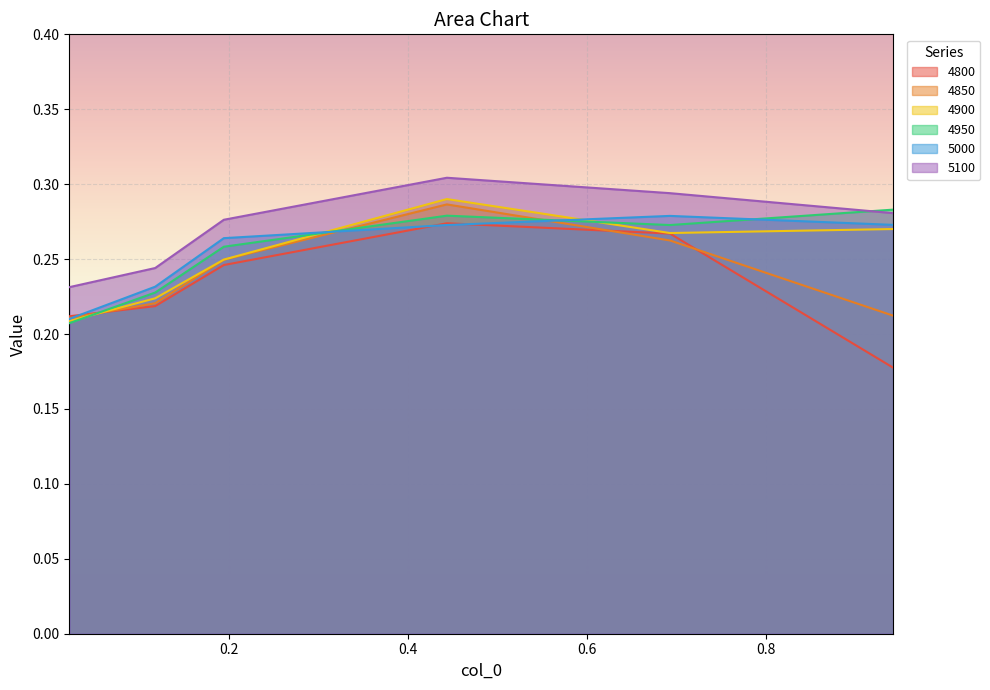

What is the smallest value displayed?

0.2